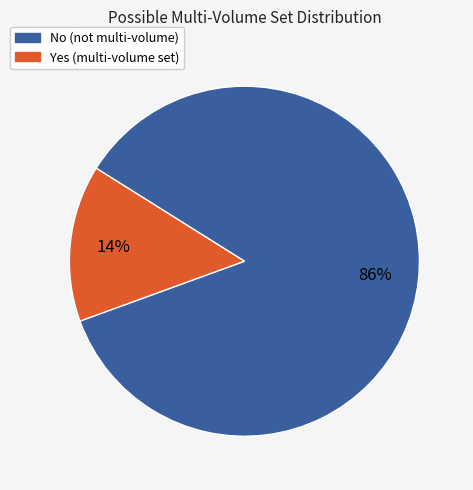

Between Yes and No, which is larger?

No